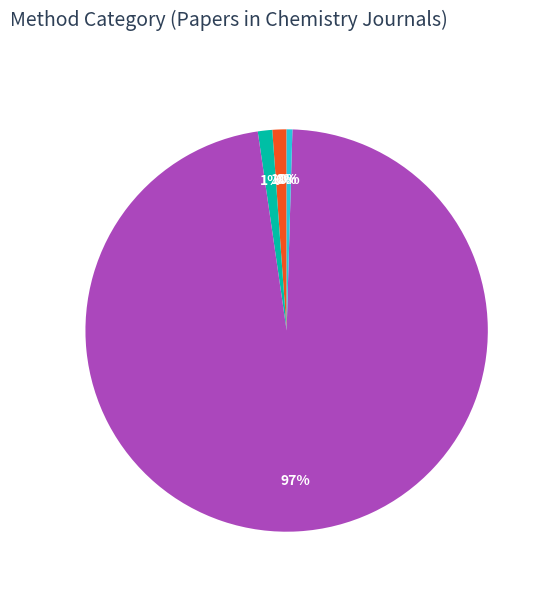

To the nearest percent, what is the average slice percentage?

20%